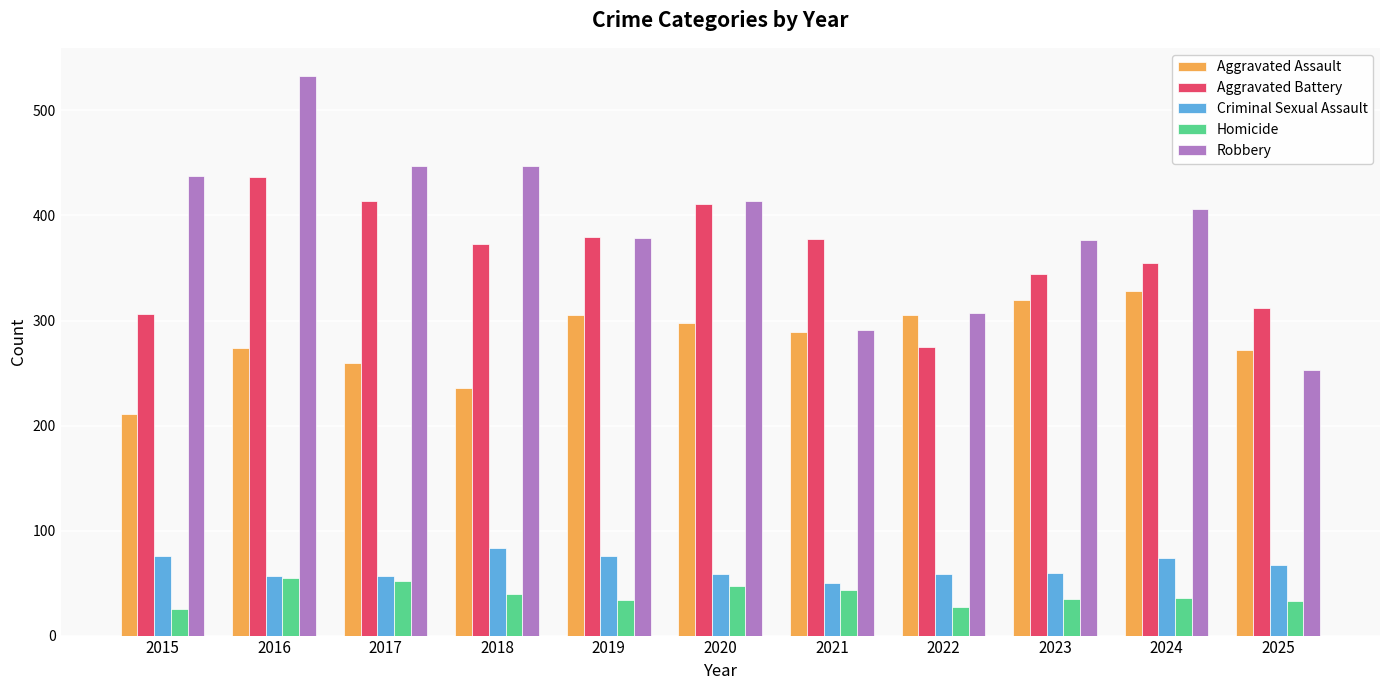

Rank the series at 2018 from lowest to highest value.

Homicide, Criminal Sexual Assault, Aggravated Assault, Aggravated Battery, Robbery